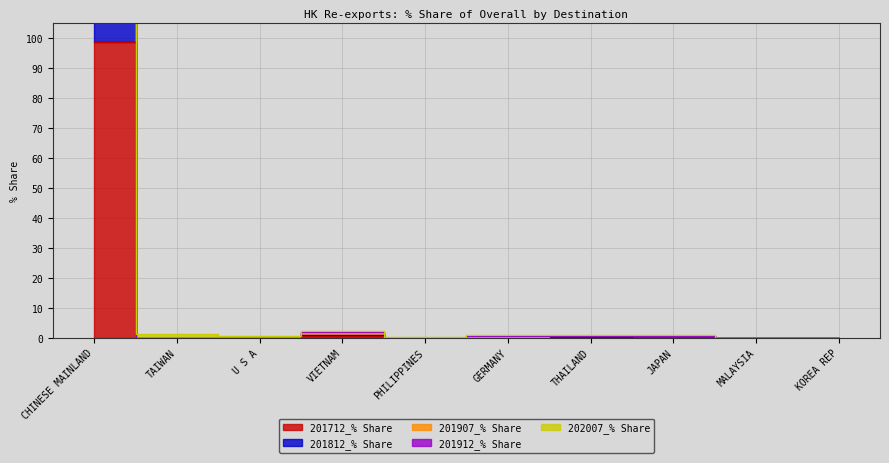

What position from the left is THAILAND?

7